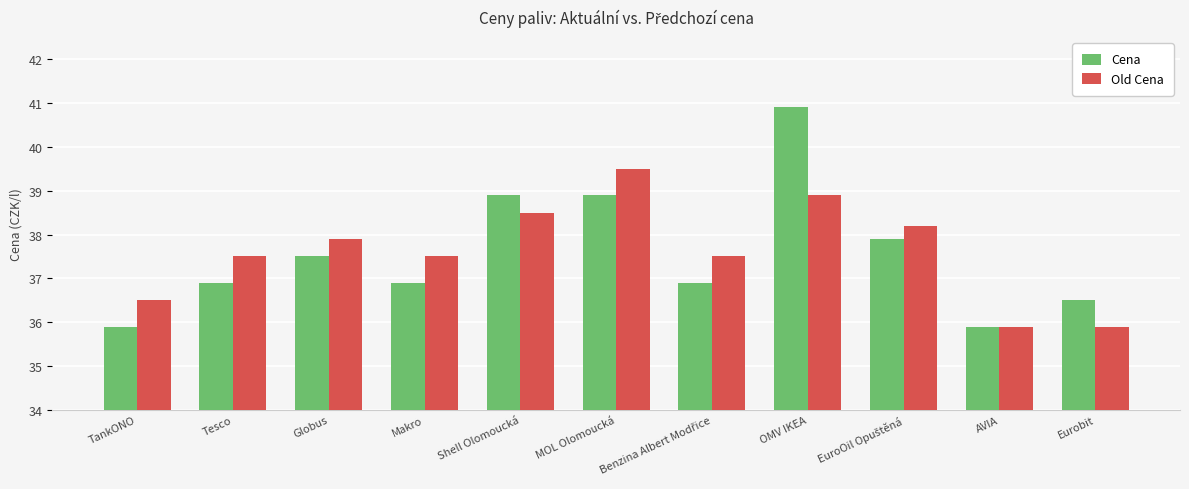

The Old Cena series shows 12.5 at MOL Olomoucká. True or false?

False